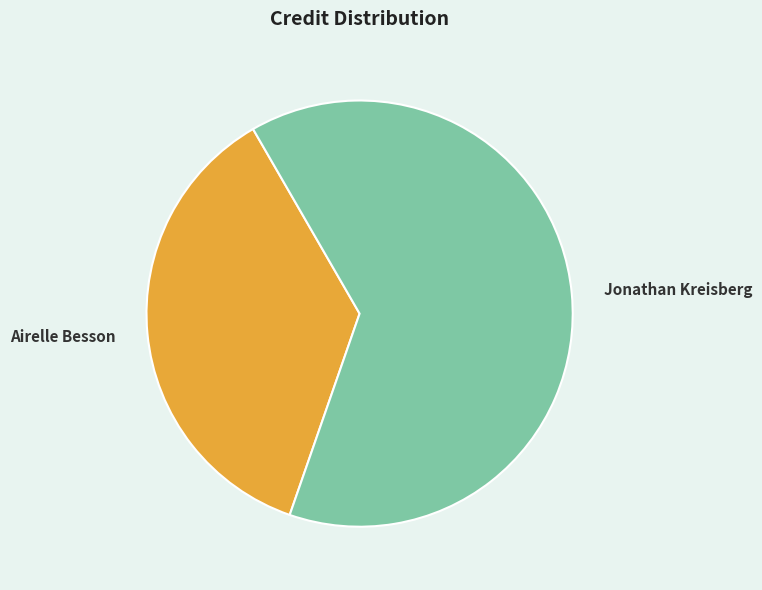

Do Airelle Besson and Jonathan Kreisberg together represent more than half of the pie?

Yes